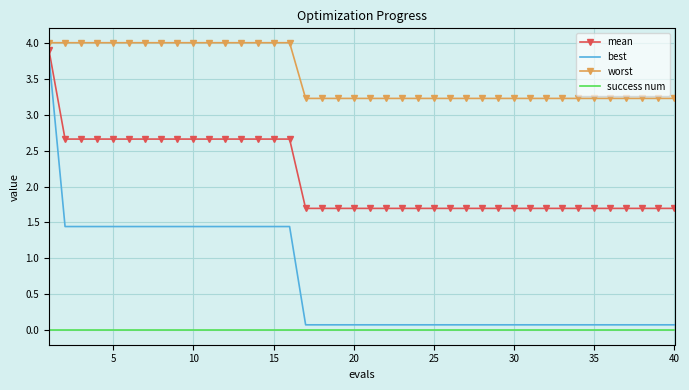

Reading left to right, transcribe all the data shown in this chart.

mean: 3.9	2.7	2.7	2.7	2.7	2.7	2.7	2.7	2.7	2.7	2.7	2.7	2.7	2.7	2.7	2.7	1.7	1.7	1.7	1.7	1.7	1.7	1.7	1.7	1.7	1.7	1.7	1.7	1.7	1.7	1.7	1.7	1.7	1.7	1.7	1.7	1.7	1.7	1.7	1.7
best: 3.8	1.4	1.4	1.4	1.4	1.4	1.4	1.4	1.4	1.4	1.4	1.4	1.4	1.4	1.4	1.4	0.1	0.1	0.1	0.1	0.1	0.1	0.1	0.1	0.1	0.1	0.1	0.1	0.1	0.1	0.1	0.1	0.1	0.1	0.1	0.1	0.1	0.1	0.1	0.1
worst: 4.0	4.0	4.0	4.0	4.0	4.0	4.0	4.0	4.0	4.0	4.0	4.0	4.0	4.0	4.0	4.0	3.2	3.2	3.2	3.2	3.2	3.2	3.2	3.2	3.2	3.2	3.2	3.2	3.2	3.2	3.2	3.2	3.2	3.2	3.2	3.2	3.2	3.2	3.2	3.2
success num: 0.0	0.0	0.0	0.0	0.0	0.0	0.0	0.0	0.0	0.0	0.0	0.0	0.0	0.0	0.0	0.0	0.0	0.0	0.0	0.0	0.0	0.0	0.0	0.0	0.0	0.0	0.0	0.0	0.0	0.0	0.0	0.0	0.0	0.0	0.0	0.0	0.0	0.0	0.0	0.0